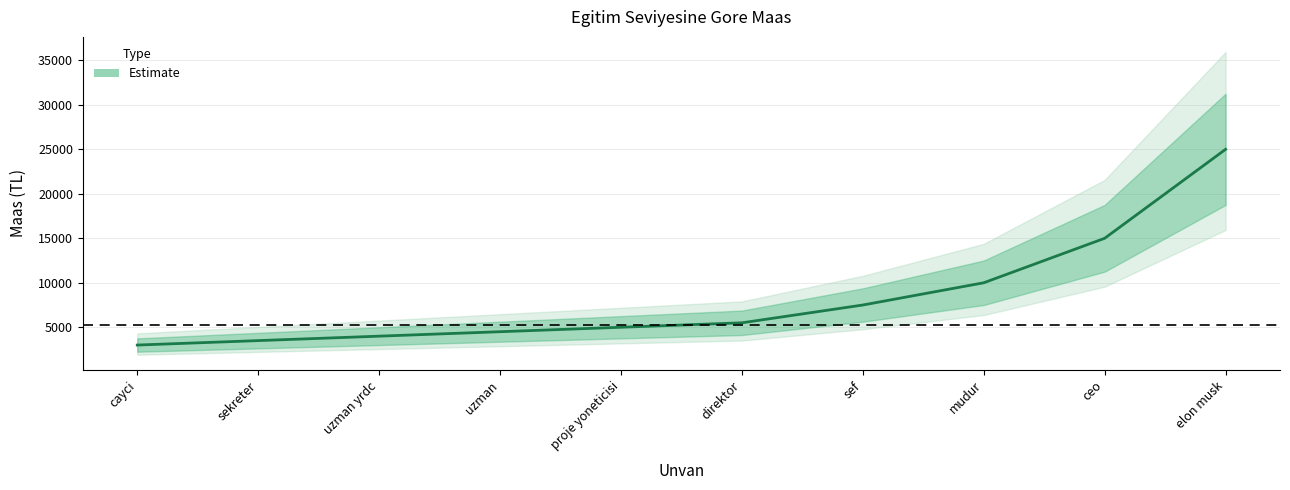

Reading right to left, what are all the values shown in this chart?

25000	15000	10000	7500	5500	5000	4500	4000	3500	3000